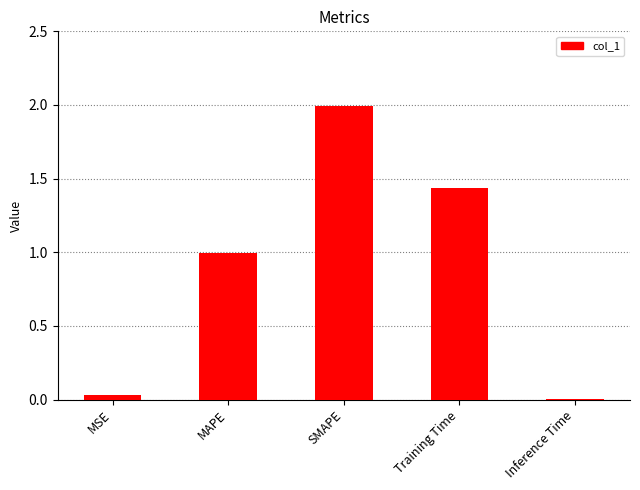

What is the change in value from SMAPE to Training Time?

-0.6